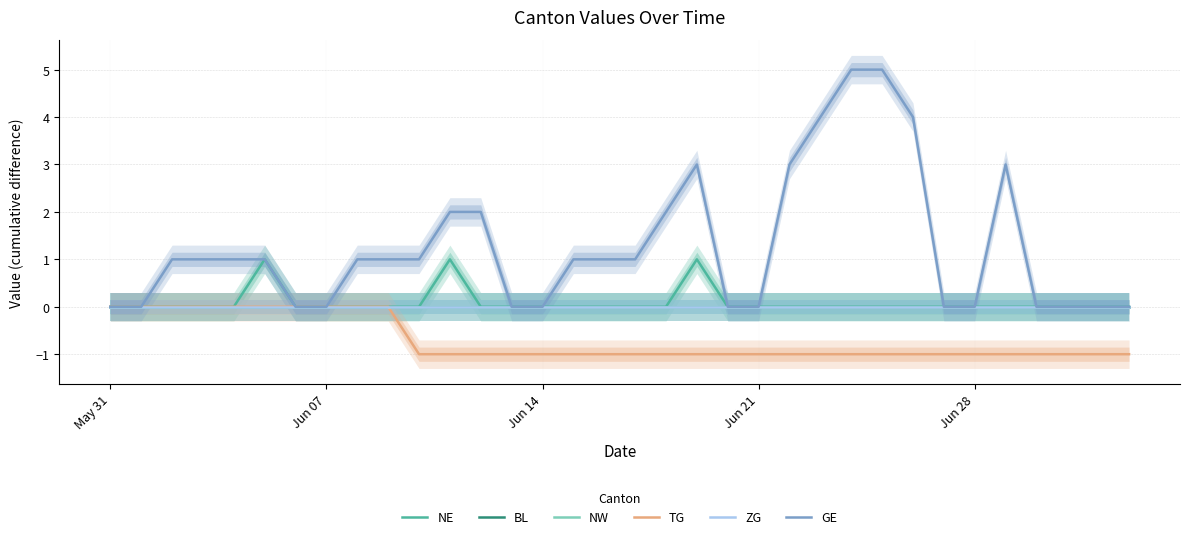

Is this an area chart (filled region under the line)?

No